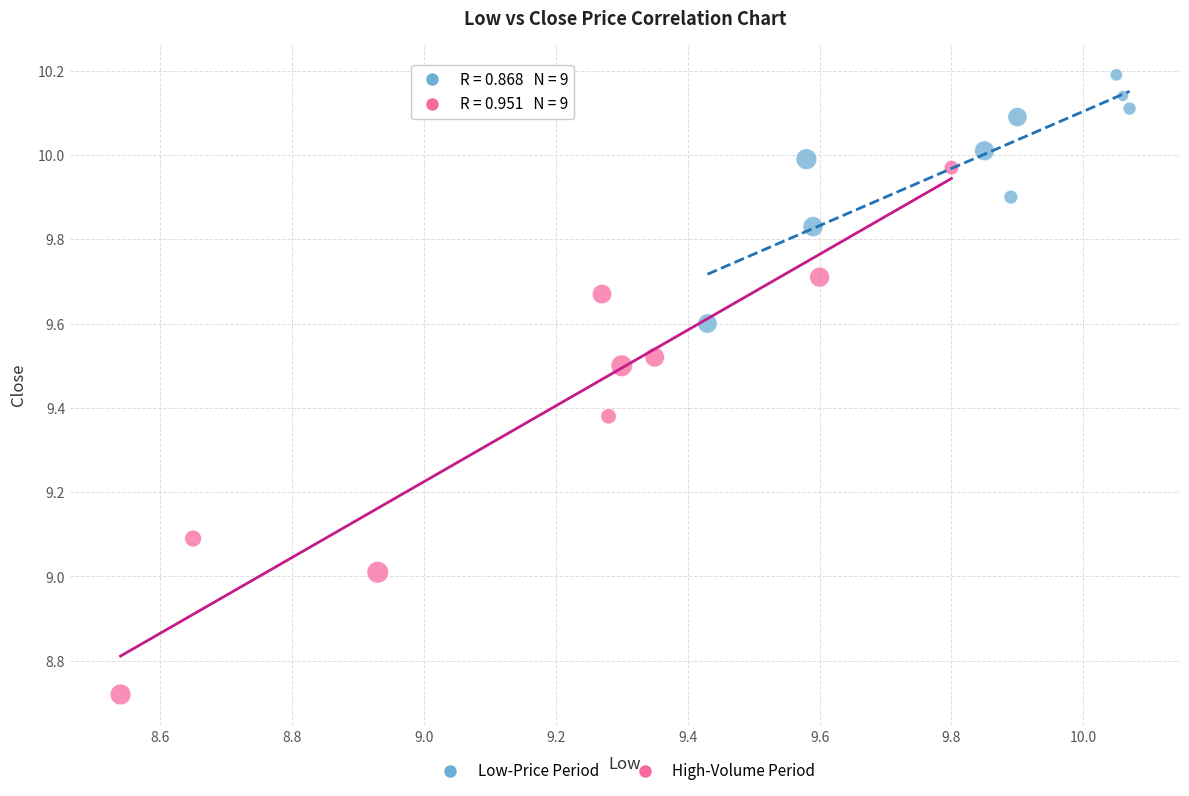

Which series has the widest spread of Y values?

High-Volume Period